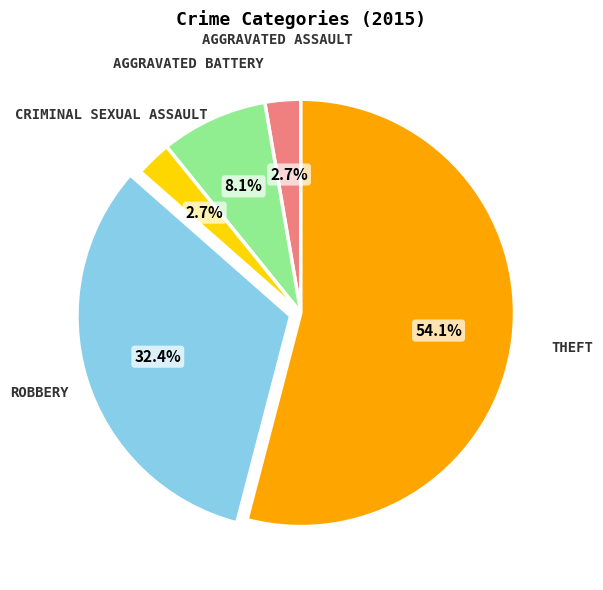

How many slices are in this pie chart?

5